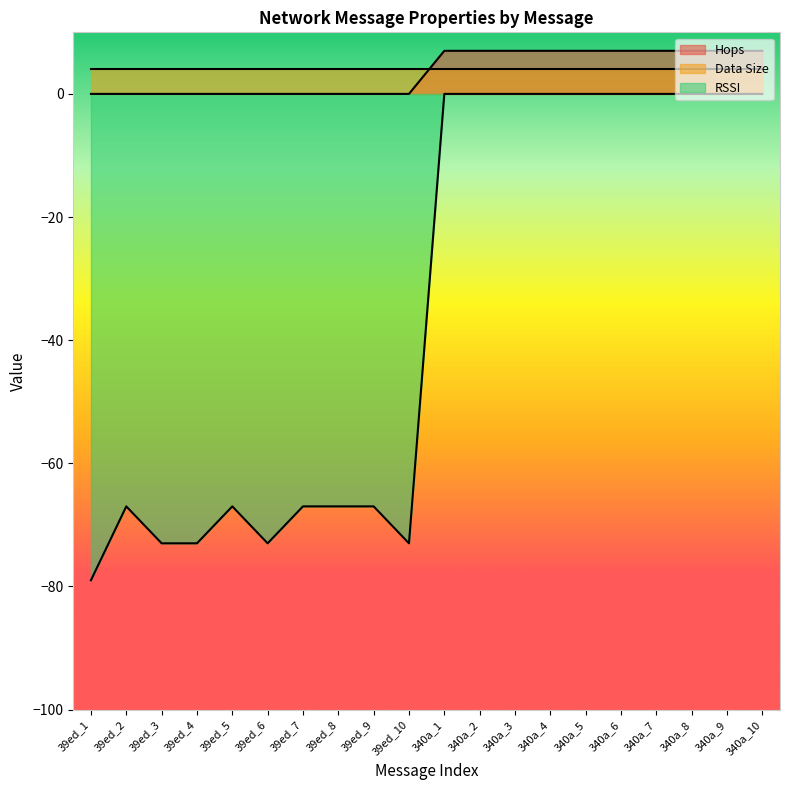

The Hops series shows 0 at 39ed_4. True or false?

True